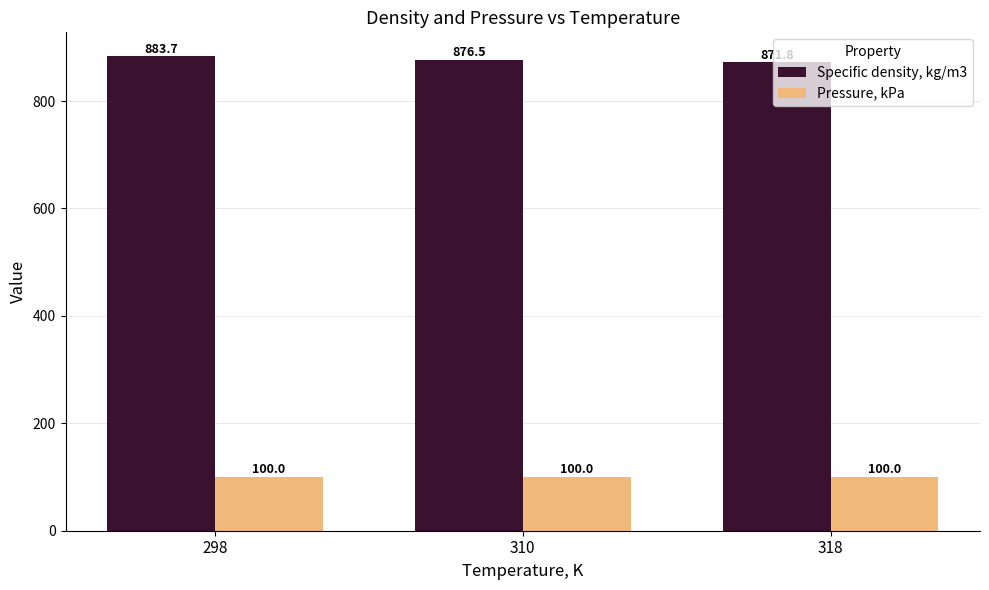

How many data points does each series have?

3